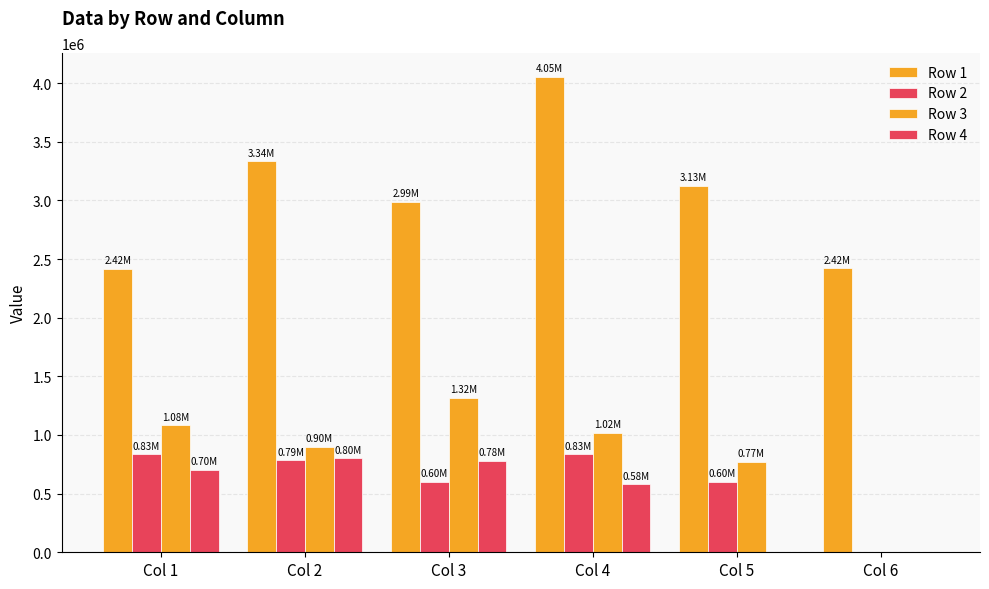

Rank the series at Col 4 from lowest to highest value.

Row 4, Row 2, Row 3, Row 1